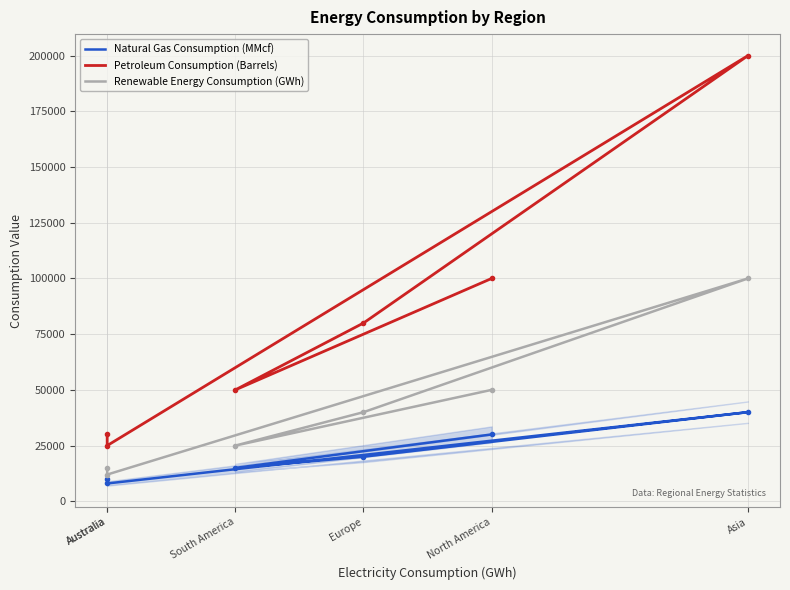

How many series are shown in this chart?

3